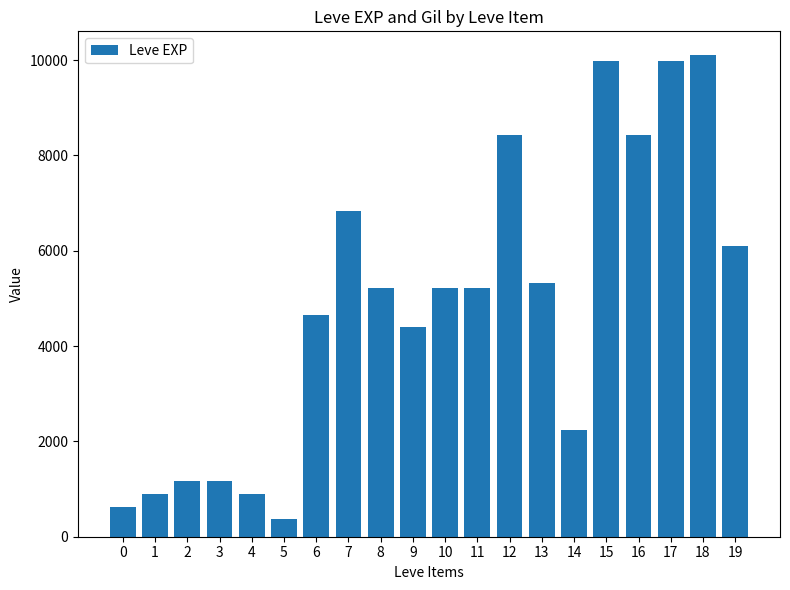

The chart shows a value of 630 at 0. True or false?

True